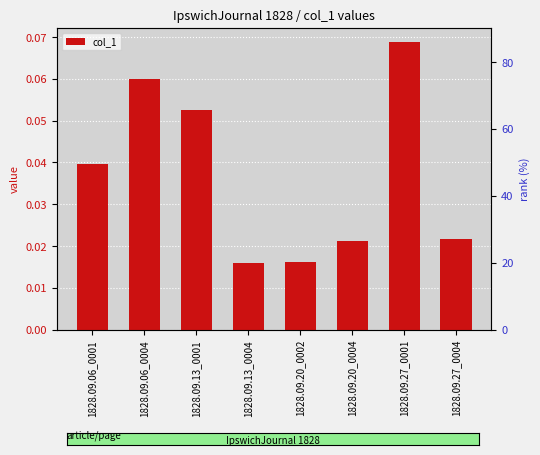

What is the maximum value shown in the chart?

0.1